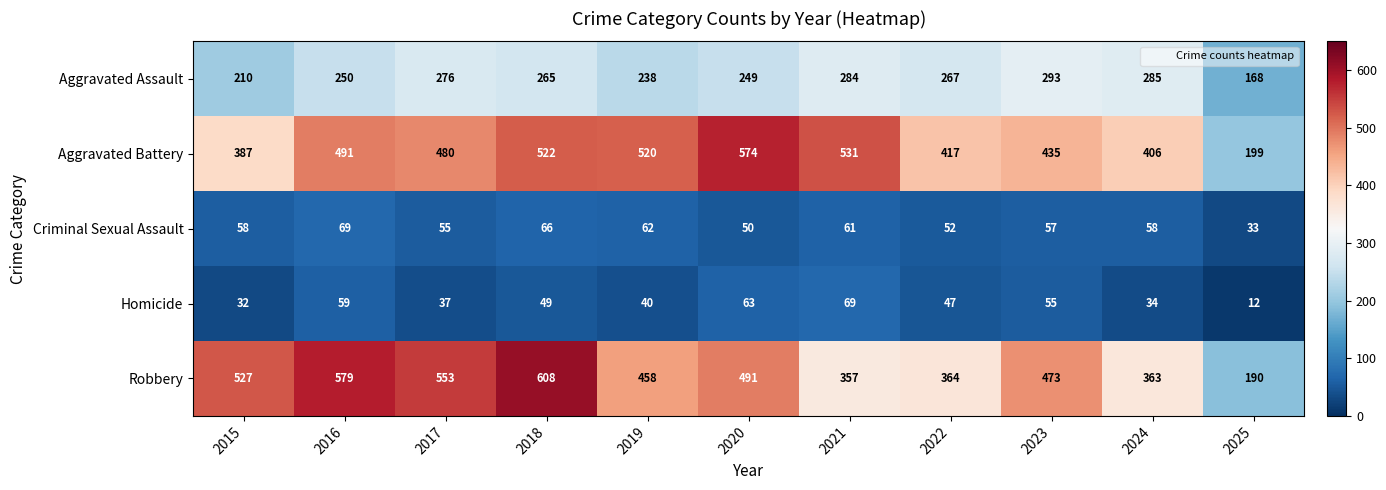

What is the difference between the maximum and minimum values in the Robbery series?

418